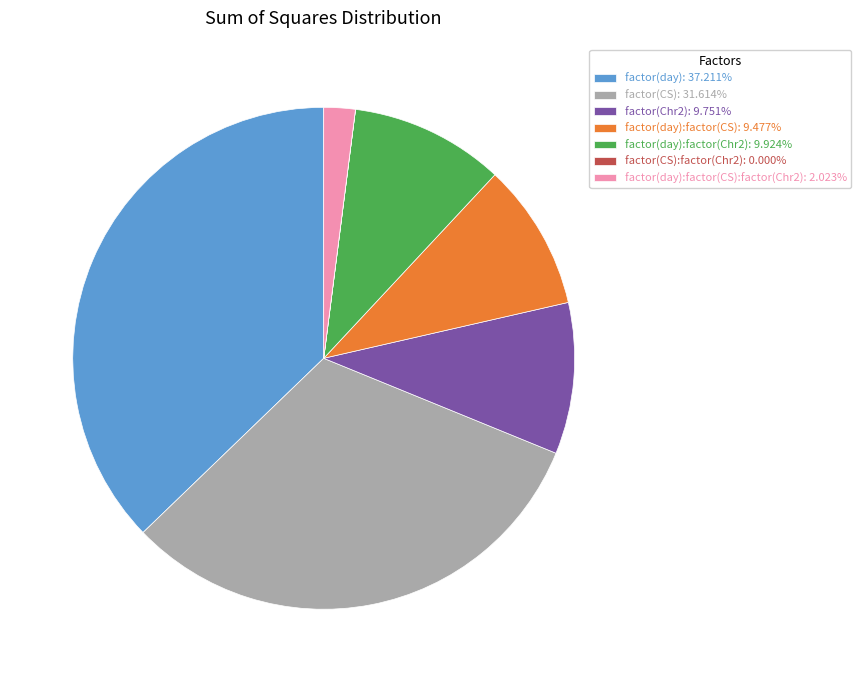

Does factor(day):factor(CS): 9.477% represent more than half of the total?

No